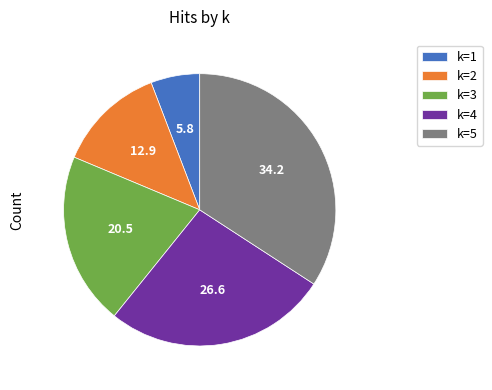

What is the largest slice in the pie chart?

k=5